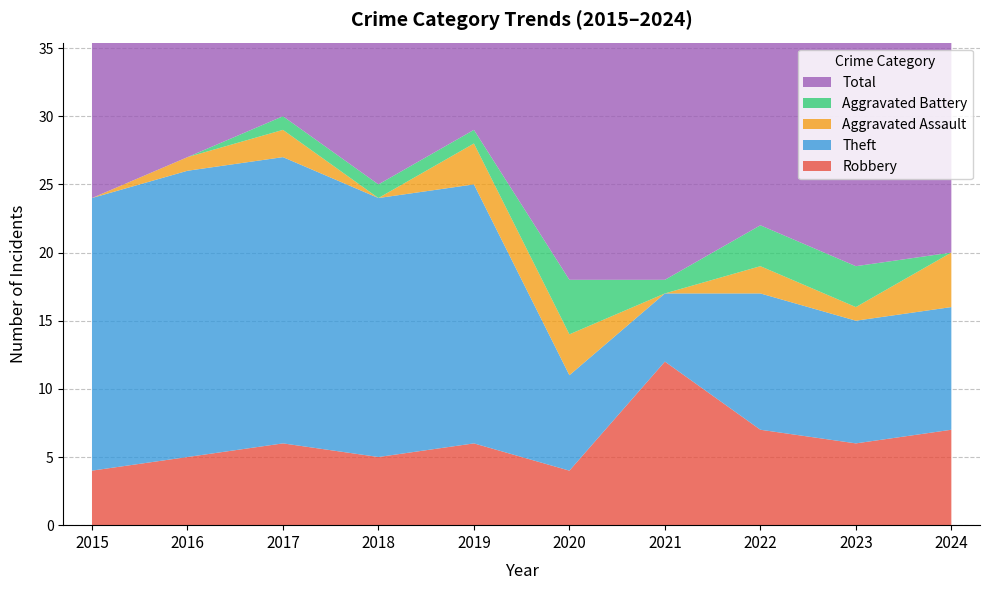

Reading left to right, what are all the values shown in this chart?

Robbery: 4	5	6	5	6	4	12	7	6	7
Theft: 20	21	21	19	19	7	5	10	9	9
Aggravated Assault: 0	1	2	0	3	3	0	2	1	4
Aggravated Battery: 0	0	1	1	1	4	1	3	3	0
Total: 24	27	30	25	29	18	18	23	19	21